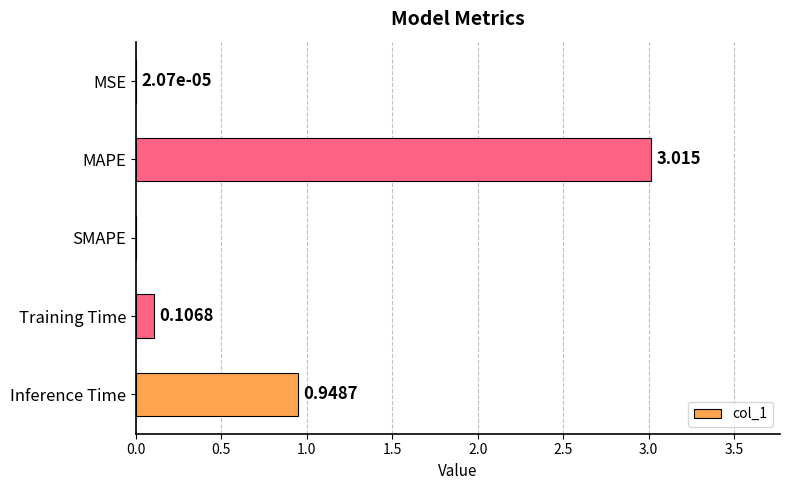

At which category does the chart reach its peak across all series?

MAPE